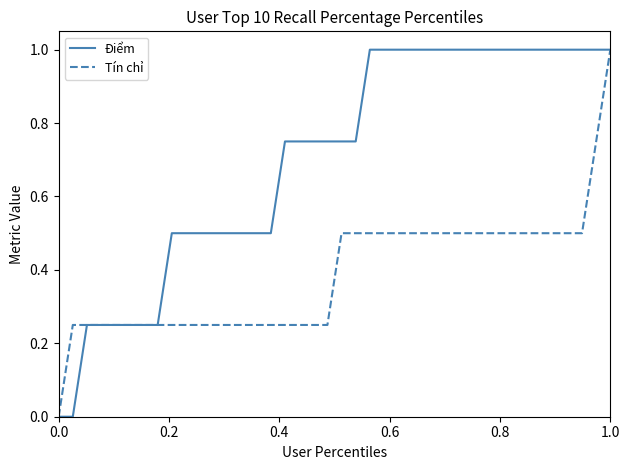

What are all the series names shown in the legend?

Điểm, Tín chỉ